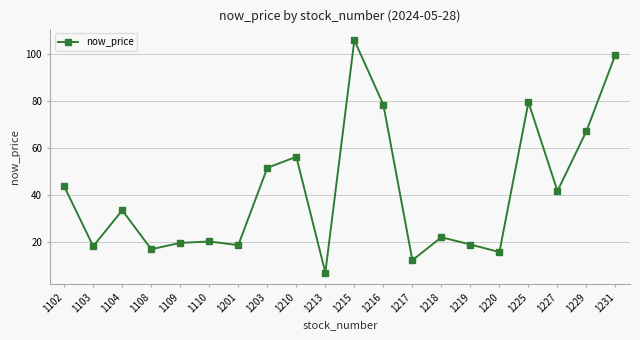

Where does the data first go above 33?

1102